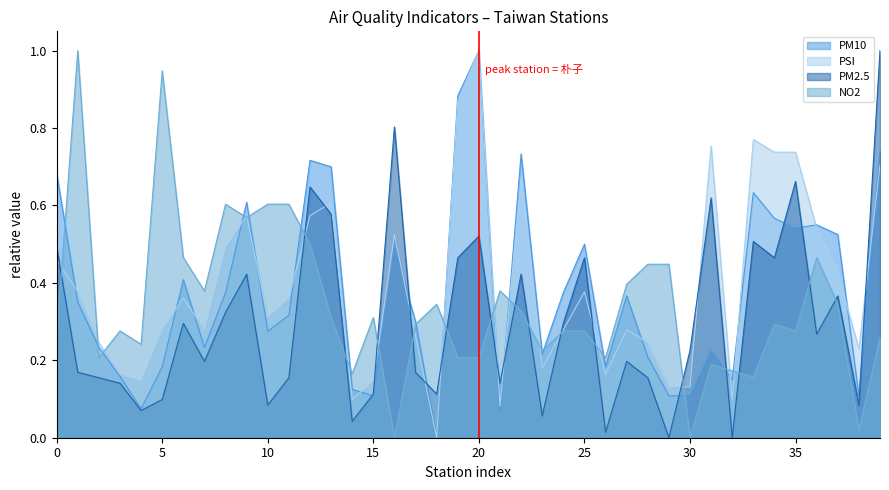

Reading left to right, list all the values displayed in this chart.

PM10: 0.7	0.3	0.2	0.2	0.1	0.2	0.4	0.2	0.4	0.6	0.3	0.3	0.7	0.7	0.1	0.1	0.5	0.3	0.0	0.9	1.0	0.1	0.7	0.2	0.4	0.5	0.2	0.4	0.2	0.1	0.1	0.2	0.1	0.6	0.6	0.5	0.6	0.5	0.1	0.7
PSI: 0.5	0.4	0.2	0.2	0.1	0.3	0.4	0.3	0.5	0.6	0.3	0.4	0.6	0.6	0.1	0.1	0.5	0.3	0.0	0.9	1.0	0.1	0.7	0.2	0.3	0.4	0.2	0.3	0.2	0.1	0.1	0.8	0.1	0.8	0.7	0.7	0.5	0.4	0.2	0.7
PM2.5: 0.5	0.2	0.2	0.1	0.1	0.1	0.3	0.2	0.3	0.4	0.1	0.2	0.6	0.6	0.0	0.1	0.8	0.2	0.1	0.5	0.5	0.1	0.4	0.1	0.3	0.5	0.0	0.2	0.2	0.0	0.2	0.6	0.0	0.5	0.5	0.7	0.3	0.4	0.1	1.0
NO2: 0.3	1.0	0.2	0.3	0.2	0.9	0.5	0.4	0.6	0.6	0.6	0.6	0.5	0.3	0.2	0.3	0.0	0.3	0.3	0.2	0.2	0.4	0.3	0.2	0.3	0.3	0.2	0.4	0.4	0.4	0.0	0.2	0.2	0.2	0.3	0.3	0.5	0.3	0.0	0.3